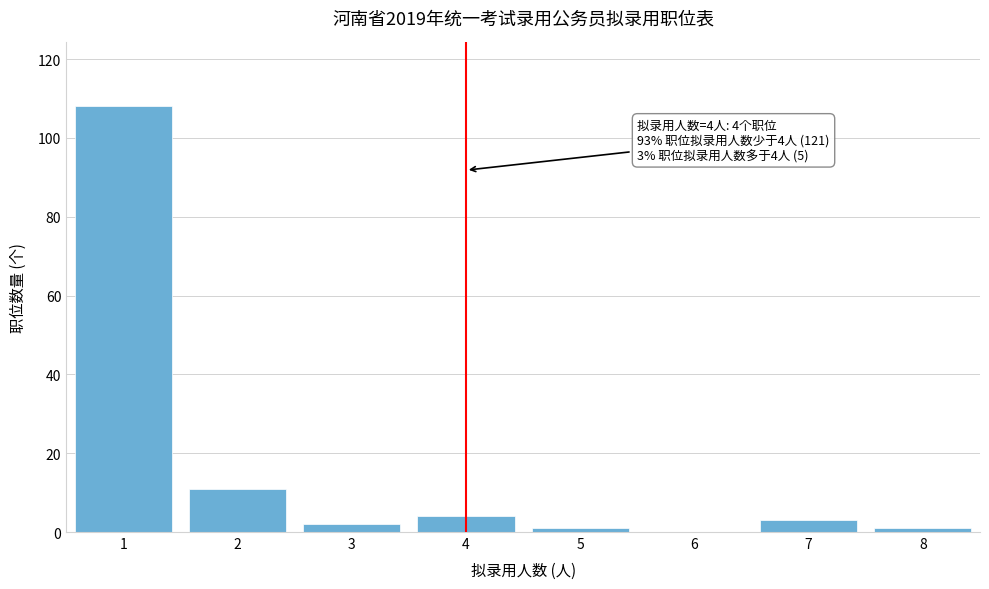

Reading left to right, what are all the values shown in this chart?

1=108	2=11	3=2	4=4	5=1	6=0	7=3	8=1